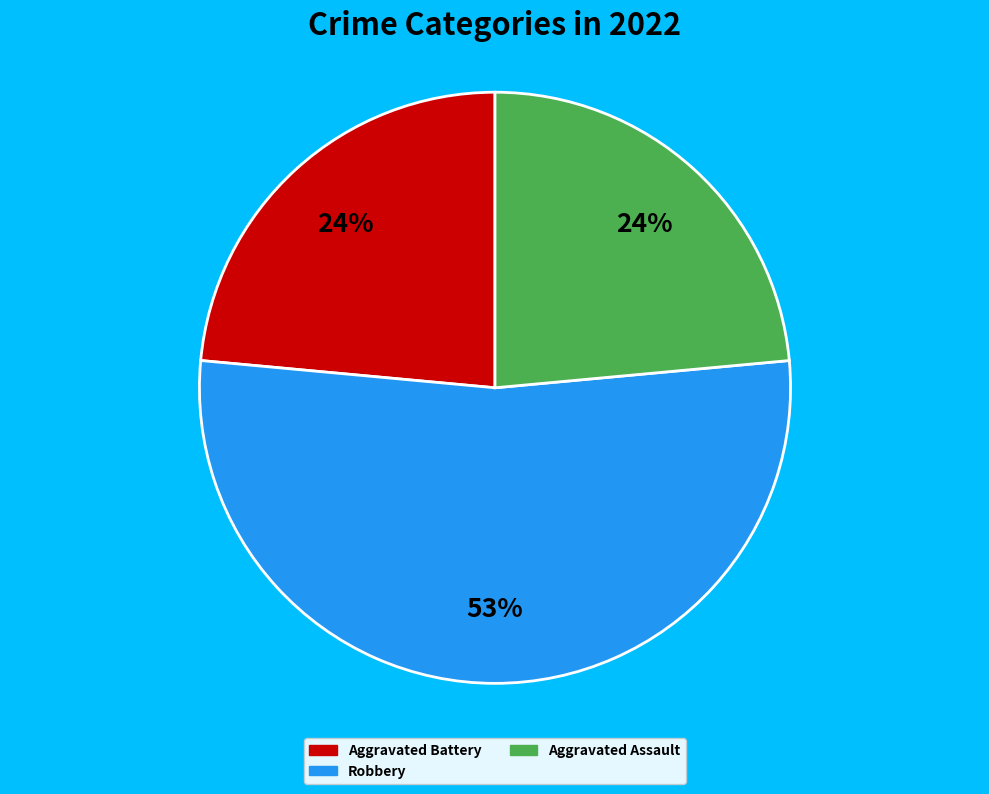

Does any single category account for the majority?

Yes